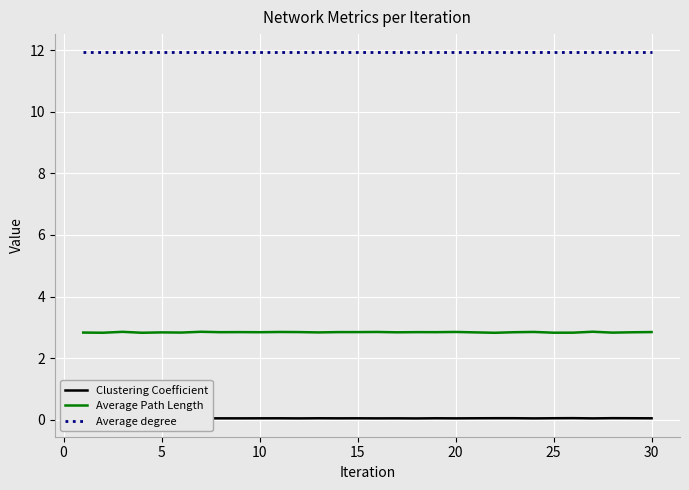

Which series has the widest spread of values?

Average Path Length